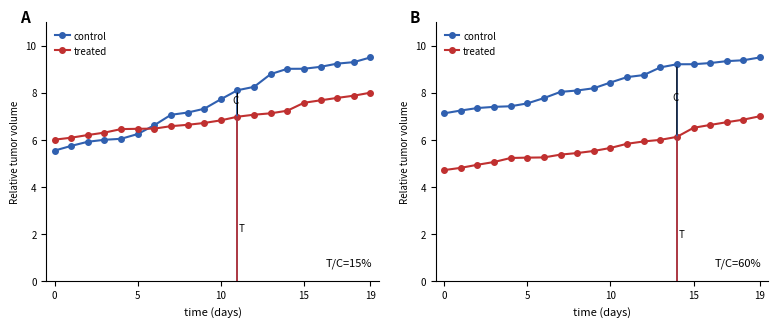

How many data points in control are less than 8?

7